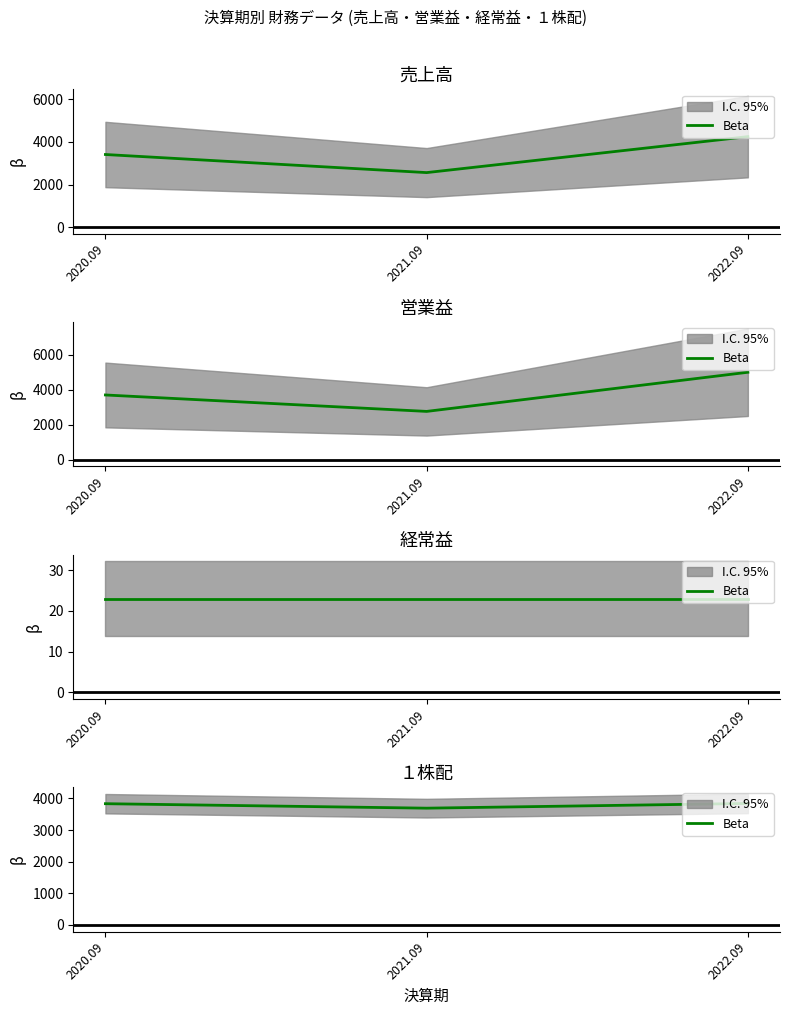

List the labels in order of value, largest first.

2022.09, 2020.09, 2021.09